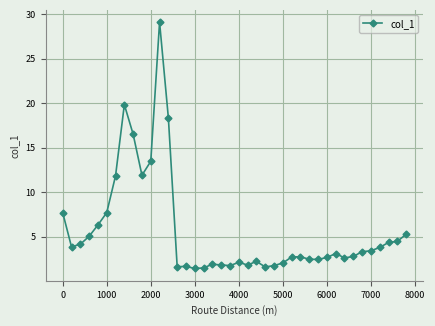

What is the value of the 27th point from the left?

2.7